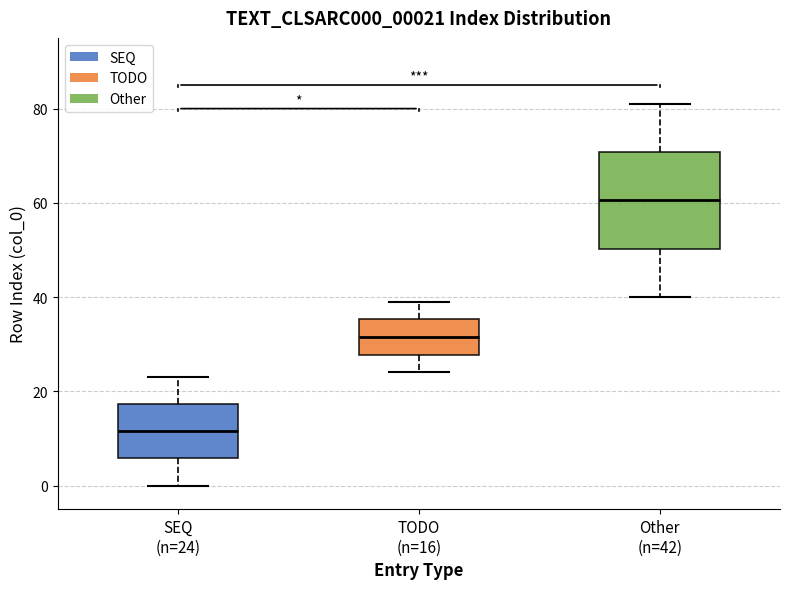

Which box has the lowest median line?

SEQ (n=24)